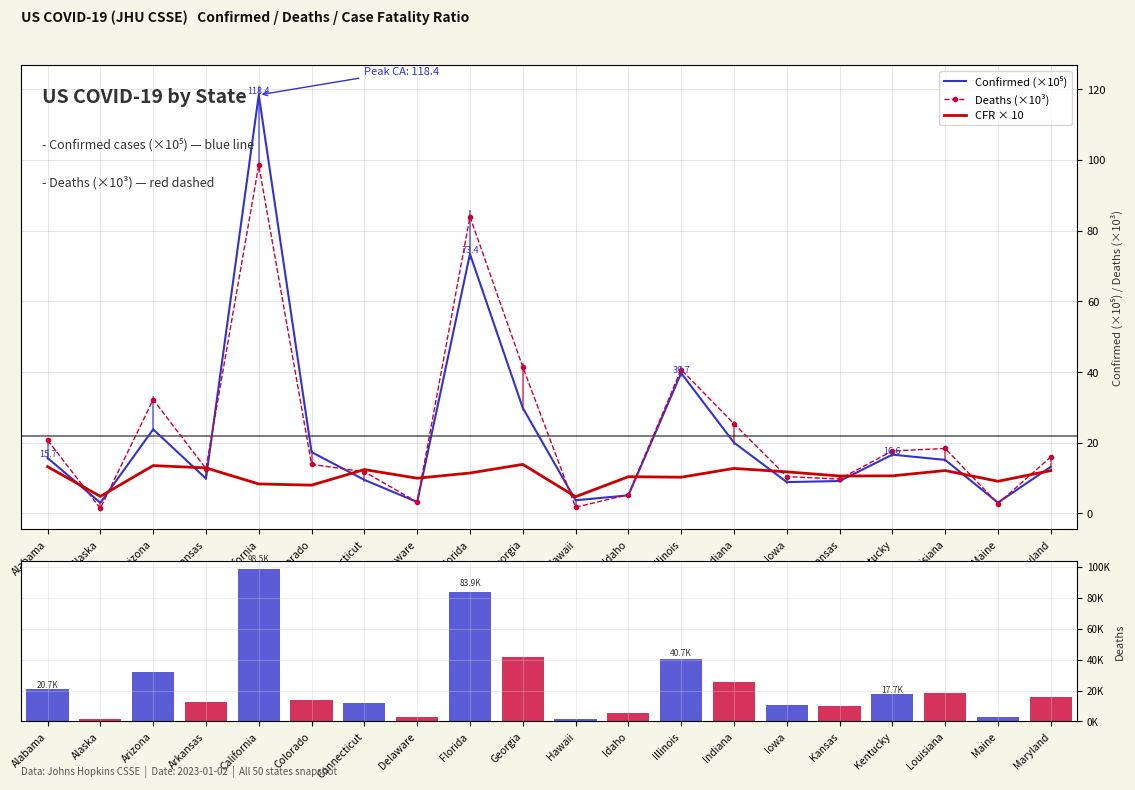

What is the highest value of the CFR × 10 series?

13.9